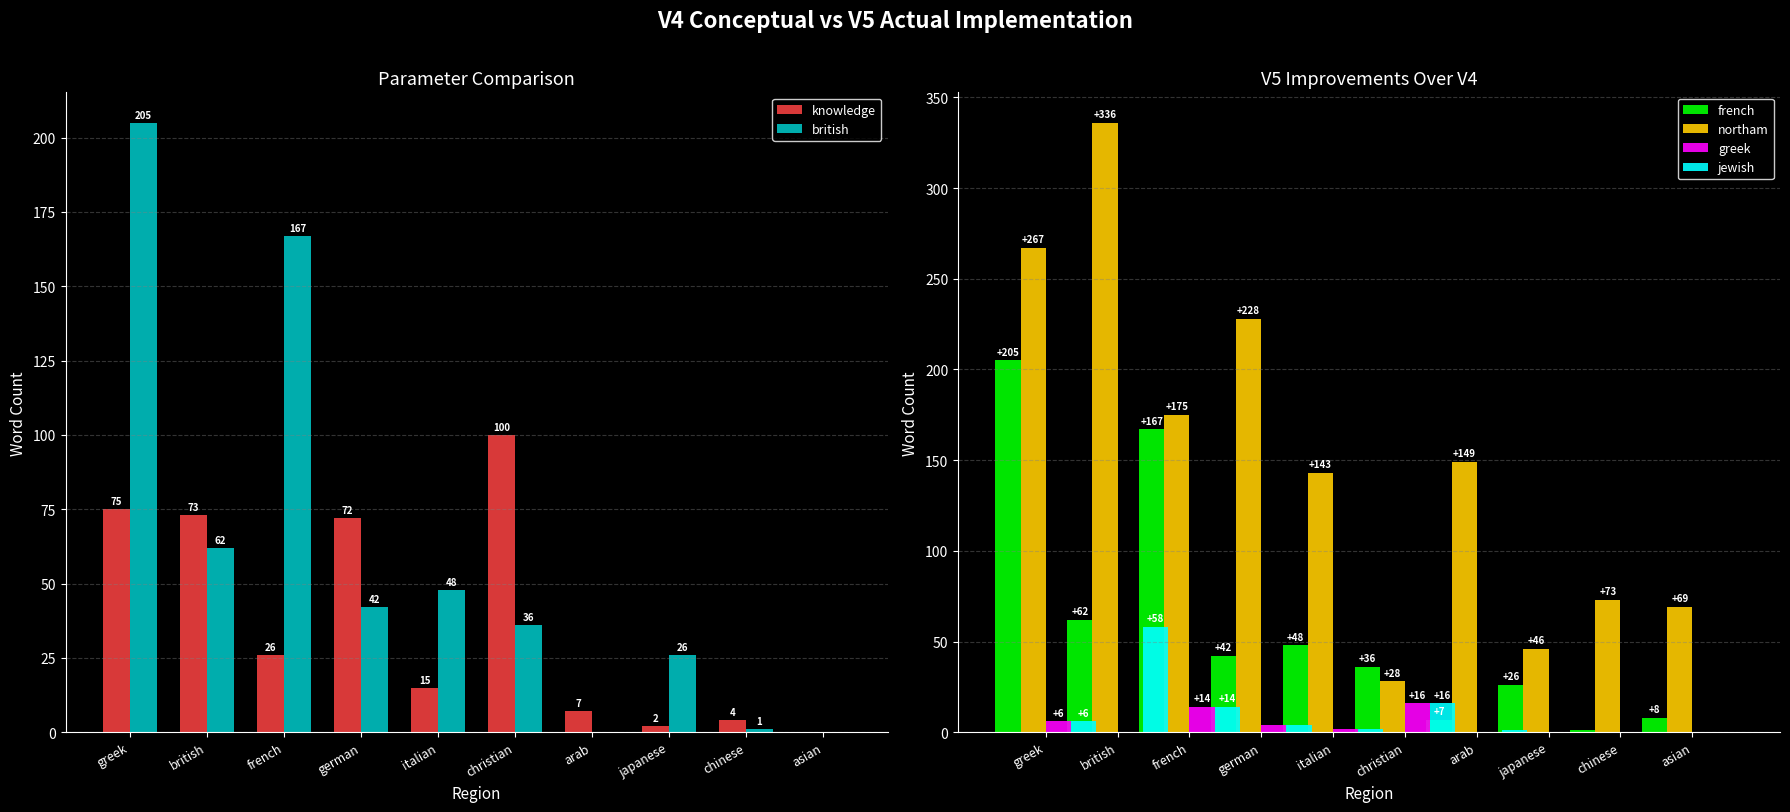

What is the sum of the knowledge values at chinese and japanese?

6